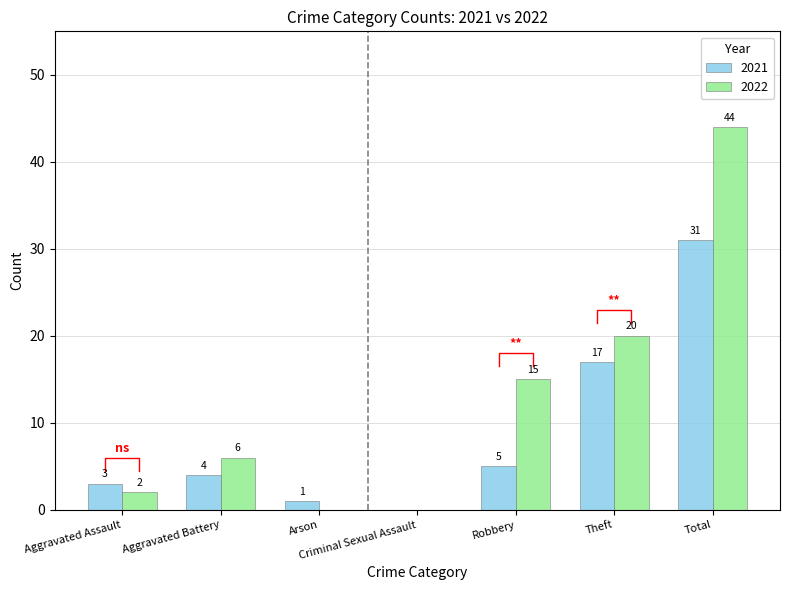

What is the average value of the 2022 series?

12